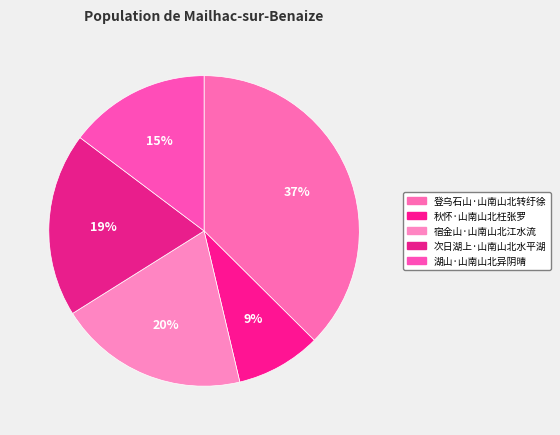

To the nearest percent, what is the average slice percentage?

20%